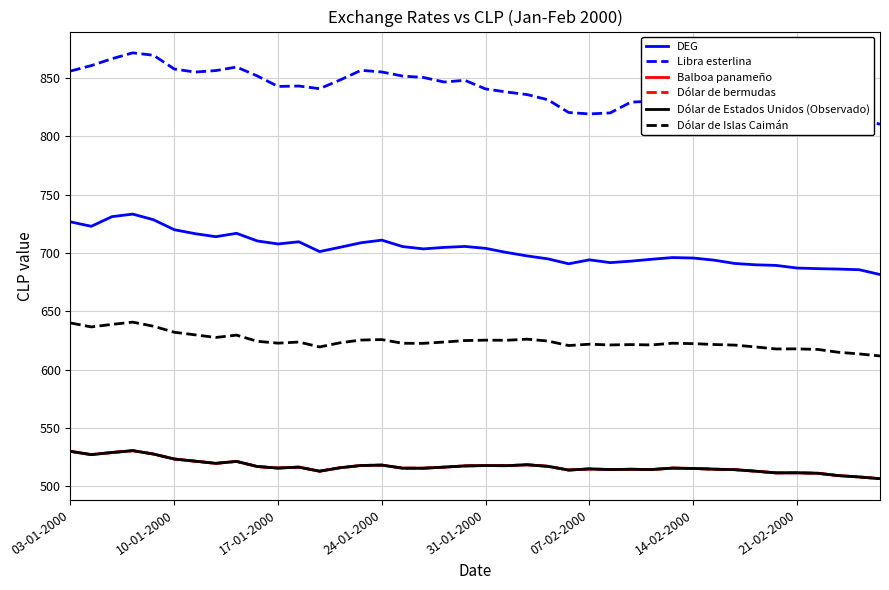

How many interior local peaks does the Dólar de Islas Caimán series have?

10